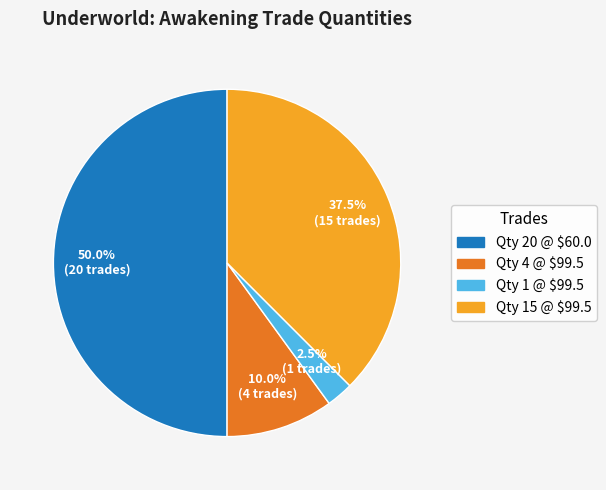

What portion of the pie excludes Qty 20 @ $60.0?

50.0%